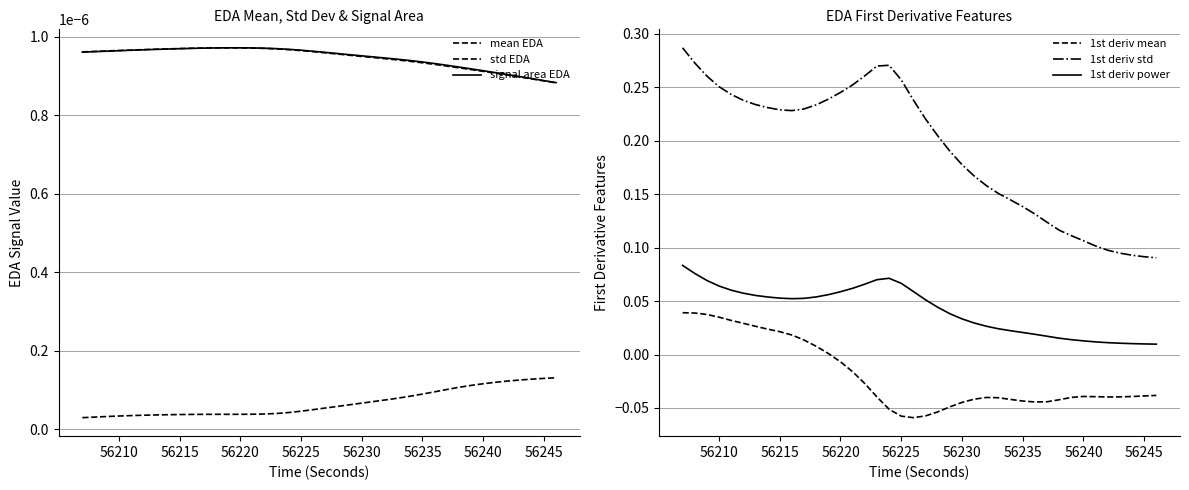

Is it true that 1st deriv mean equals -0.1 at 56235?

False